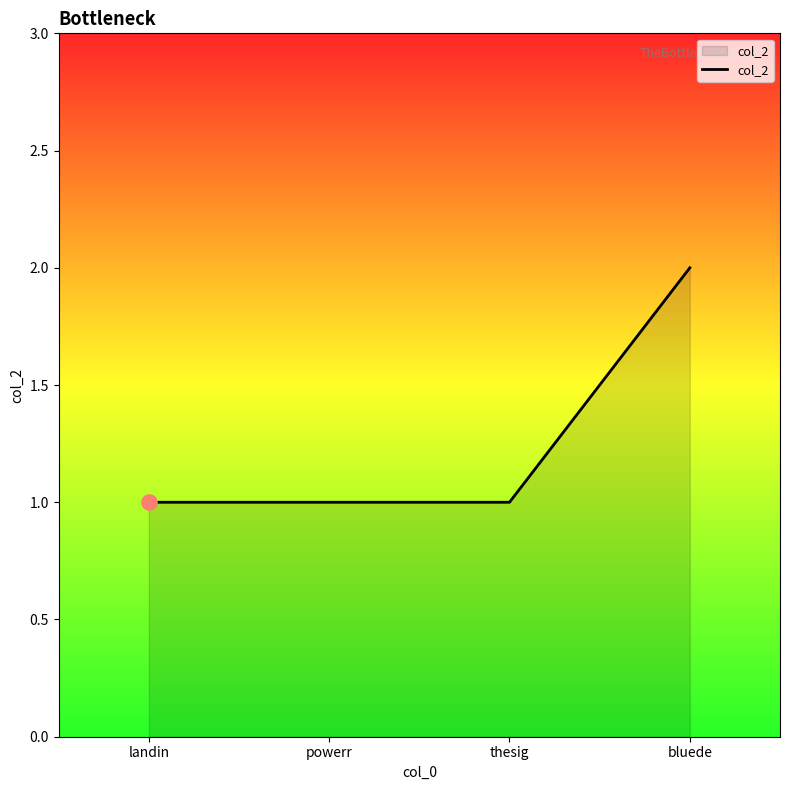

What is the change in value from powerr to bluede?

+1